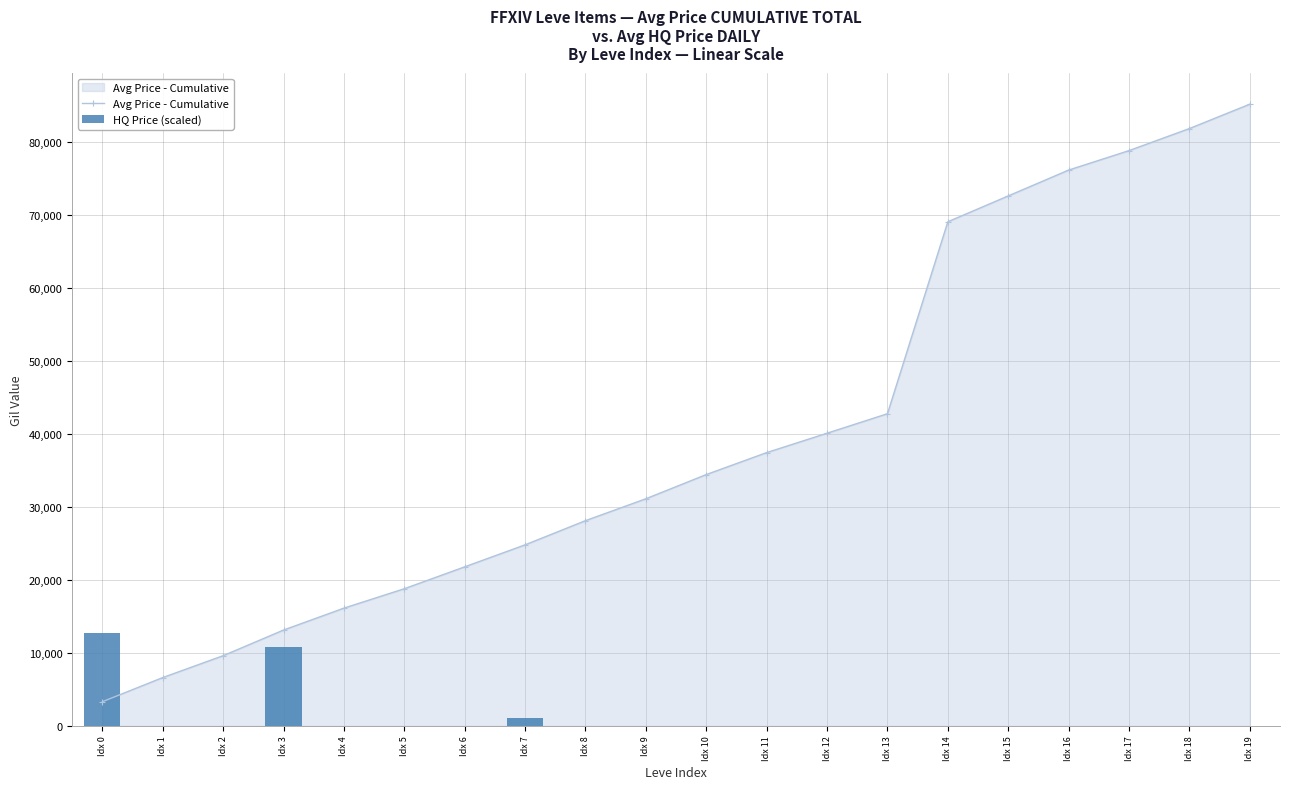

Which series has the largest total across all categories?

Avg Price - Cumulative